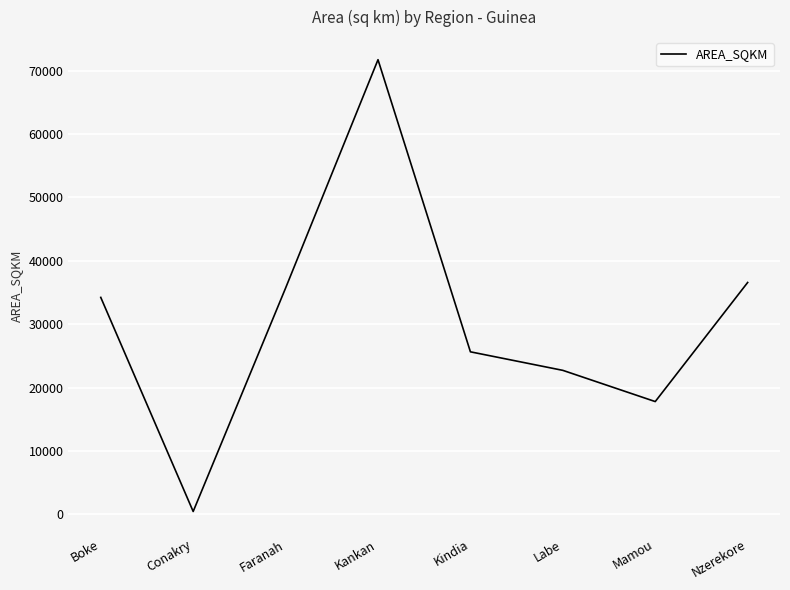

Where is the first local minimum?

Conakry